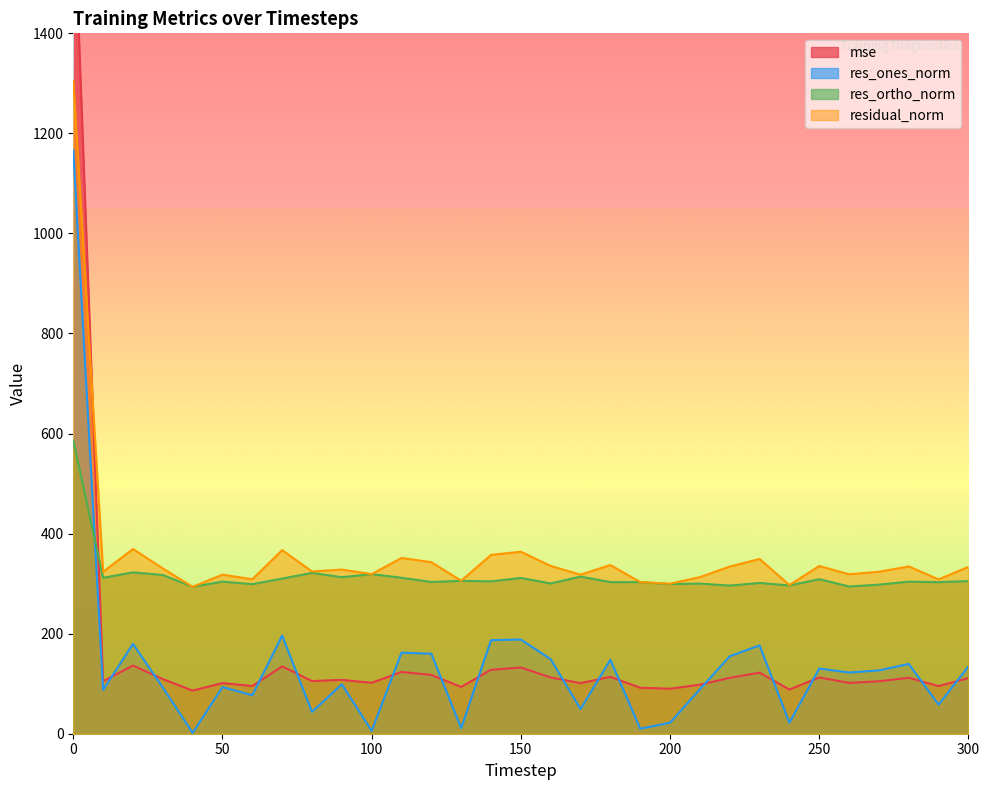

What is the difference between the res_ones_norm values at 200 and 240?

0.1